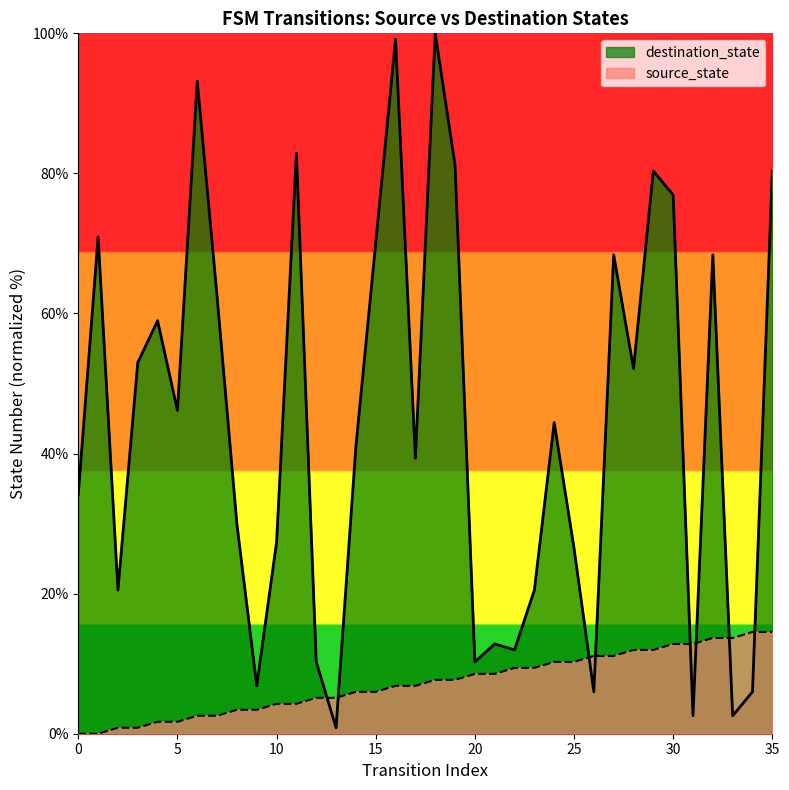

True or false: source_state has a value of 0.7 at 8.

False